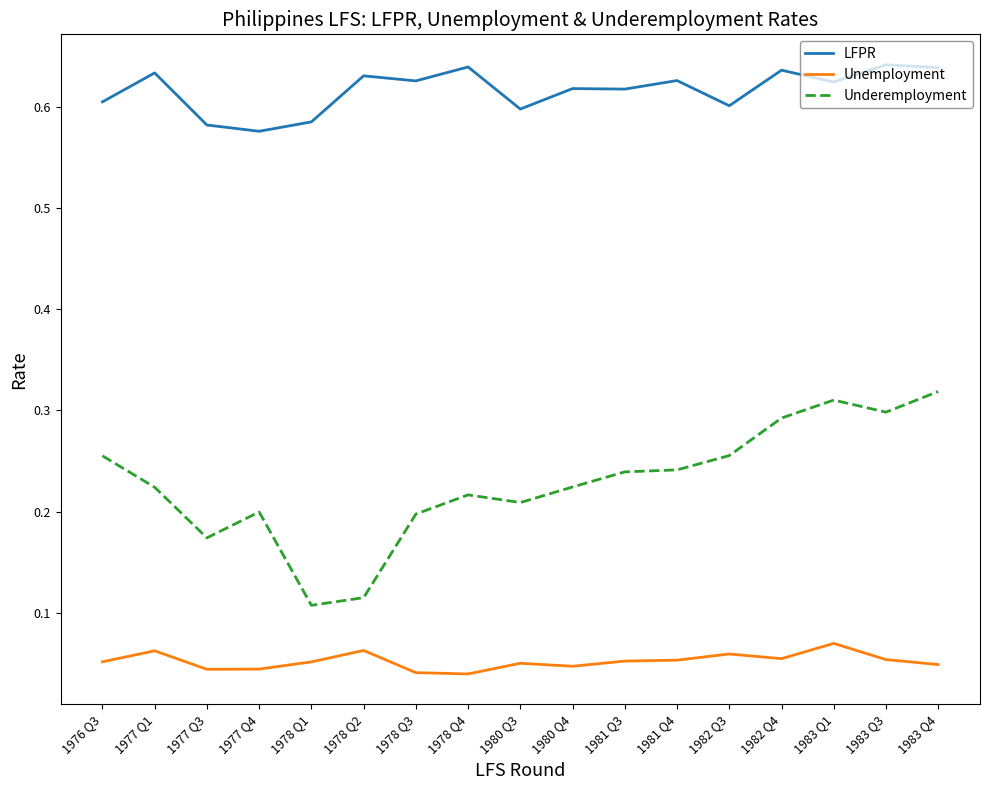

What is the sum of the Underemployment values at 1978 Q4 and 1980 Q4?

0.4